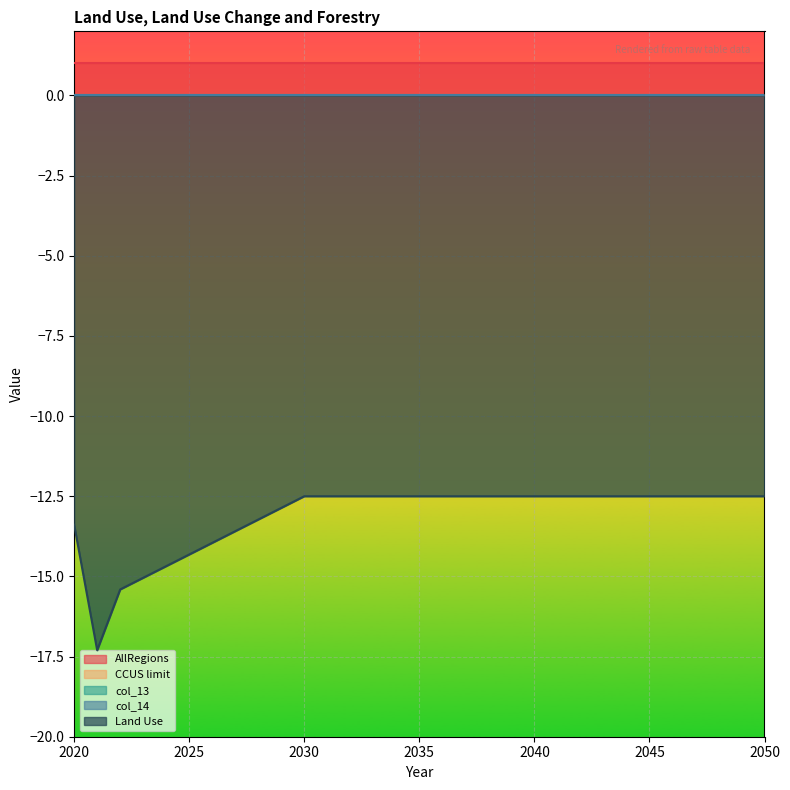

Does the chart display data point markers on the line(s)?

No